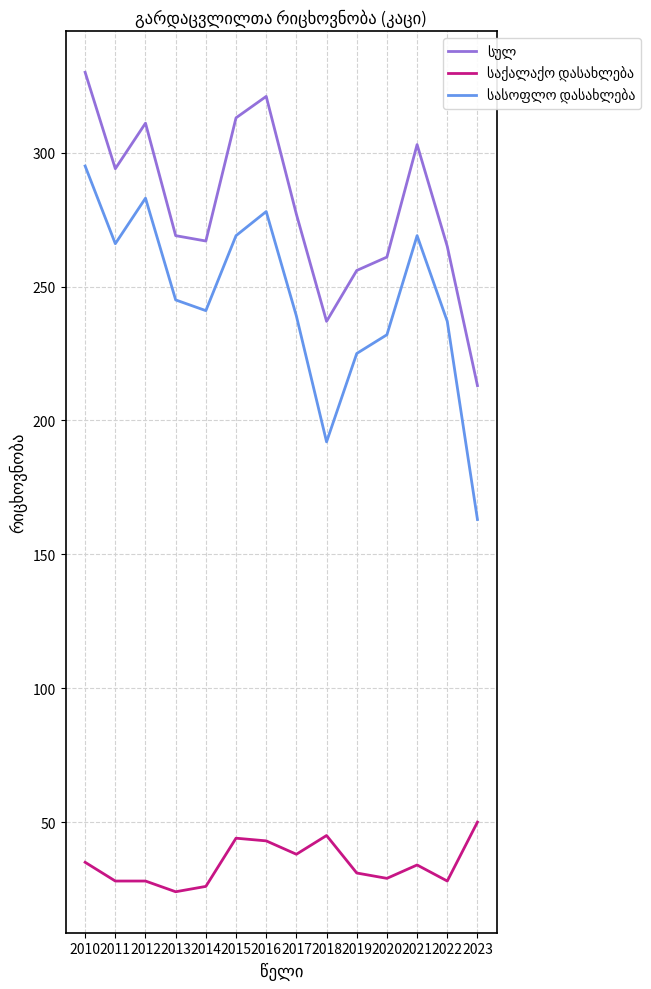

What is the spread (max minus min) of values at 2014?

241